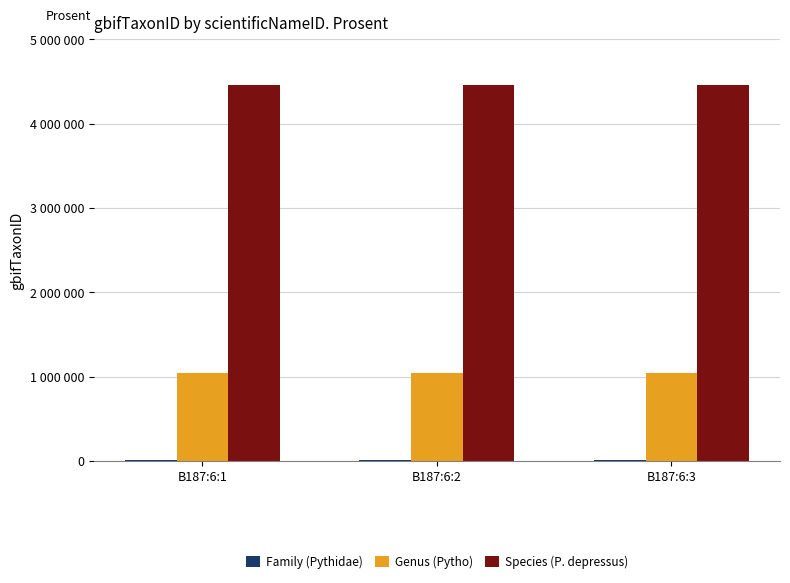

What is the value of the Family (Pythidae) bar at the 2nd from the left?

4757